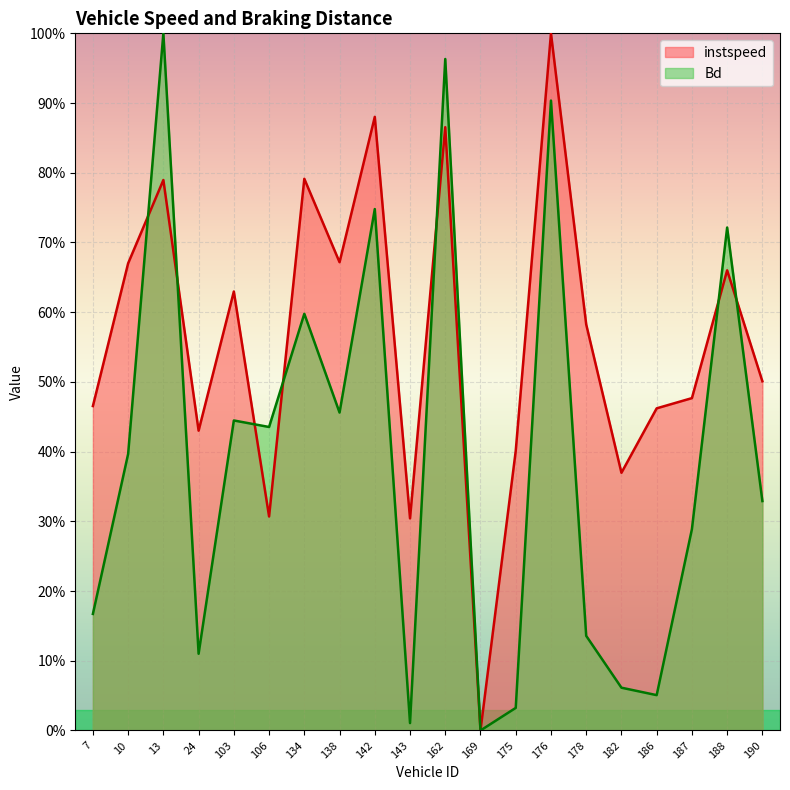

Count the number of categories in the chart.

20